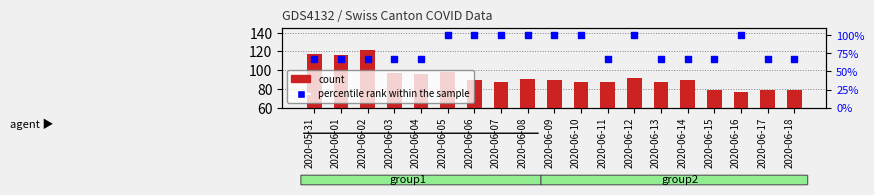

Which series has the largest total across all categories?

count